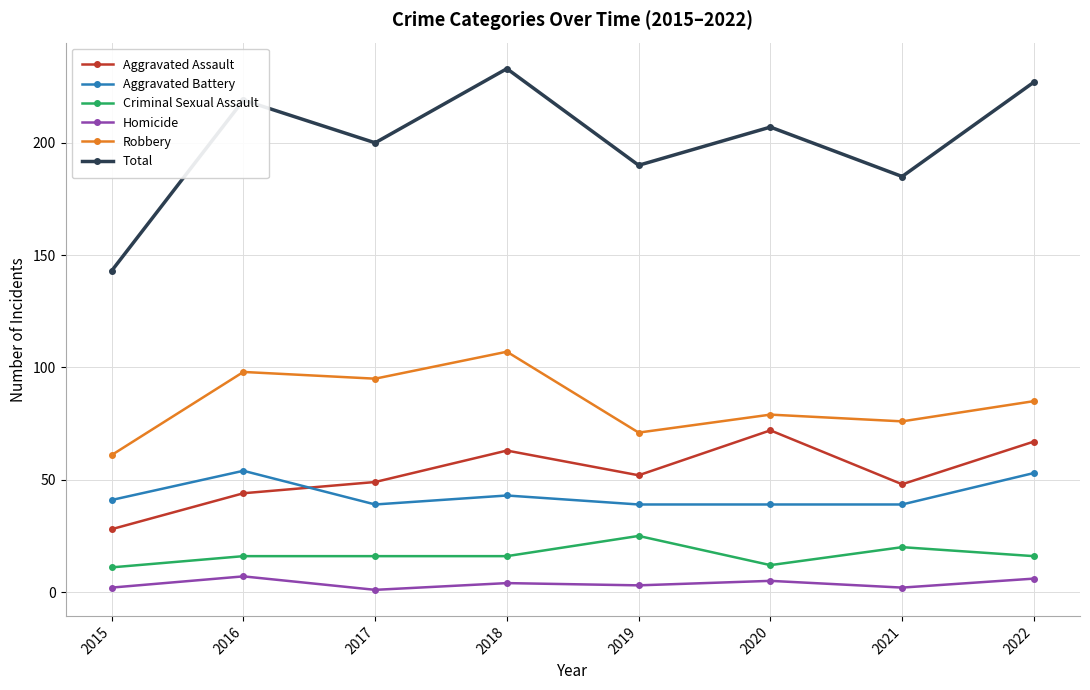

Is it true that Criminal Sexual Assault equals 16 at 2016?

True